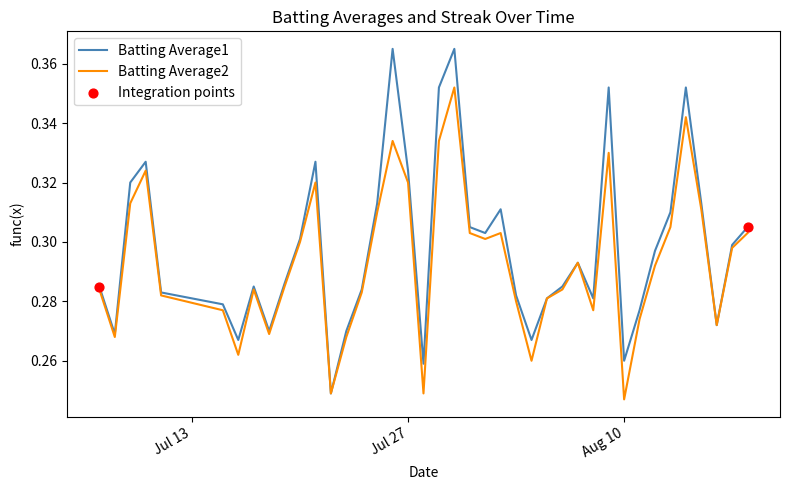

Which series has the widest spread of values?

Batting Average1